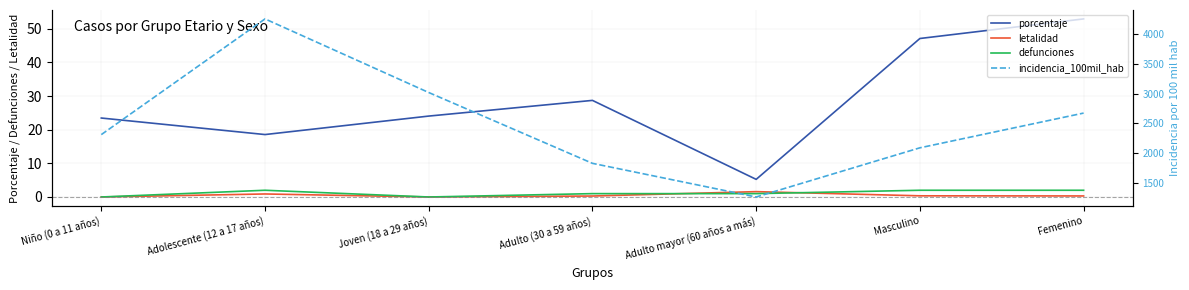

What is the label of the 6th point from the right?

Adolescente (12 a 17 años)